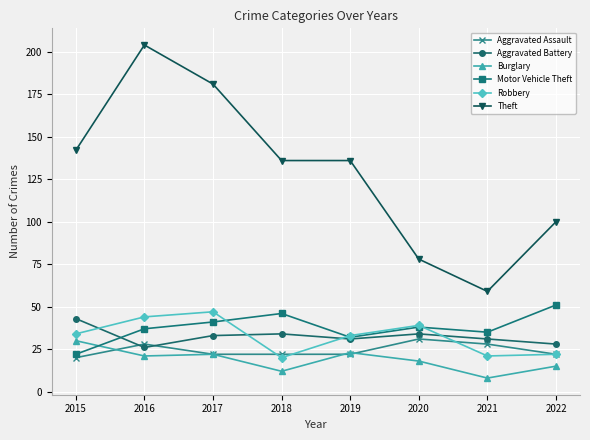

Is this an area chart (filled region under the line)?

No